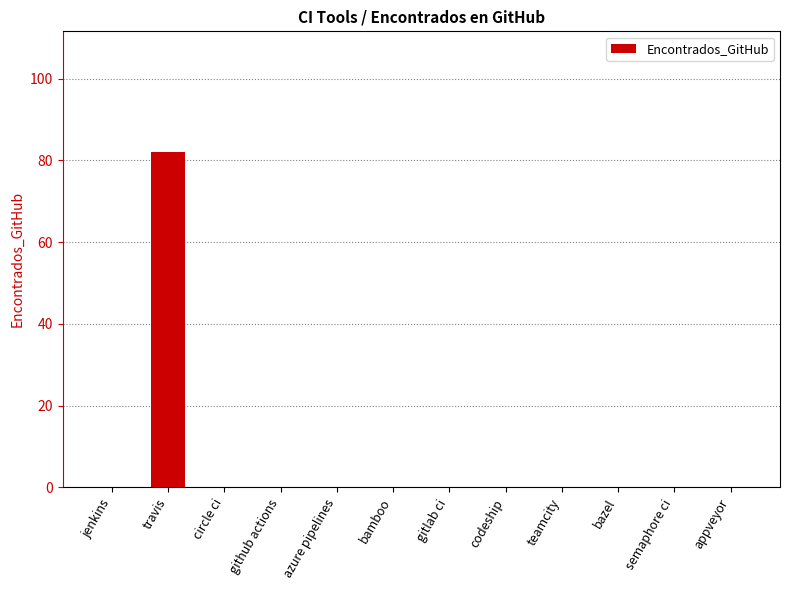

Which category has the highest value across all series?

travis